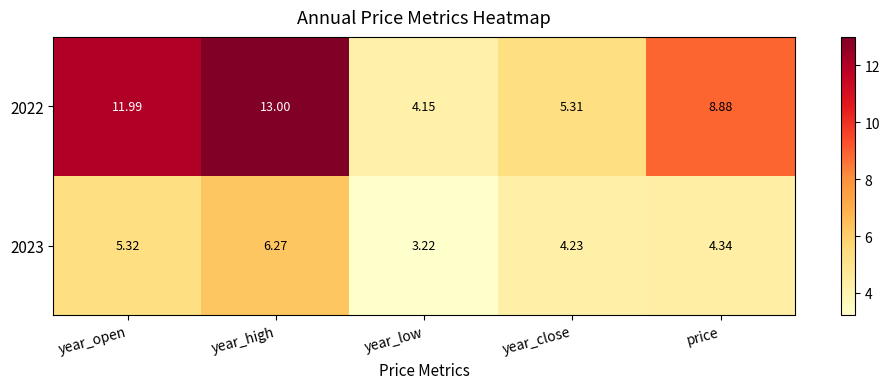

Which series has the largest range (max minus min)?

2022